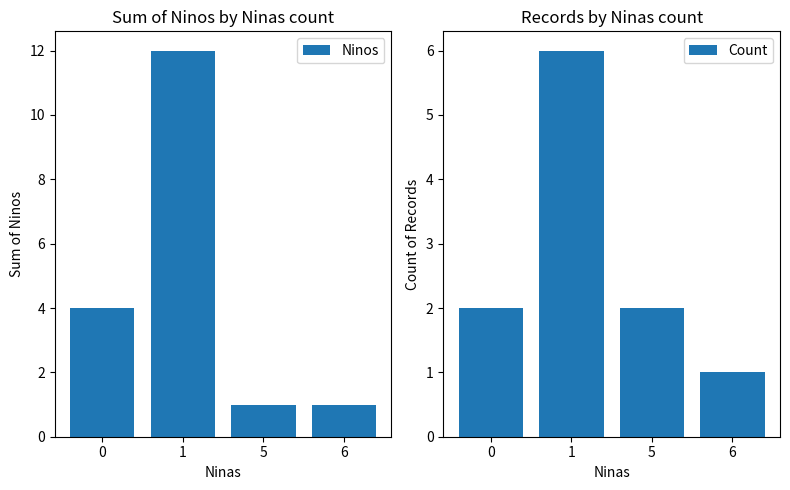

Which category has the lowest value in the Count series?

6